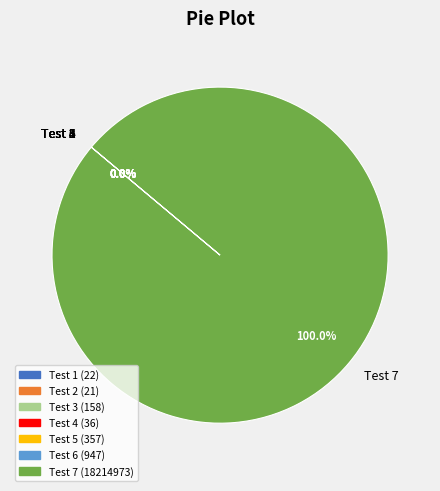

What is the largest slice in the pie chart?

Test 7